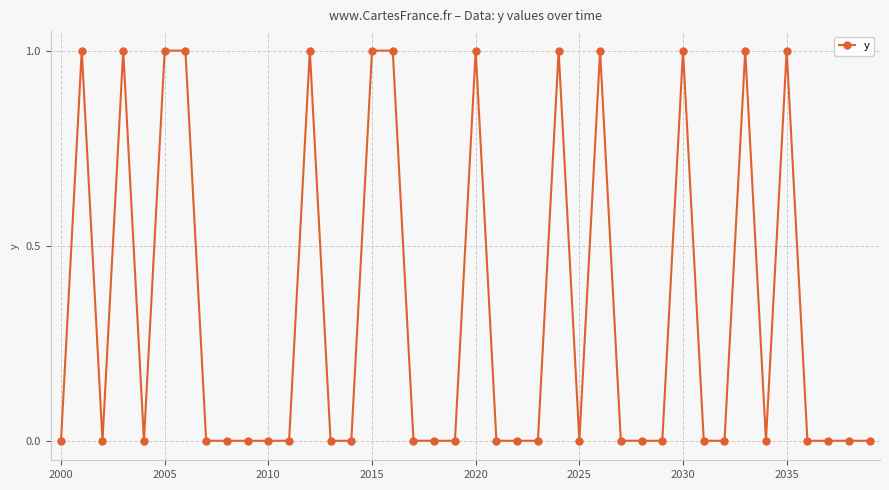

What is the value of the 21st point from the left?

1